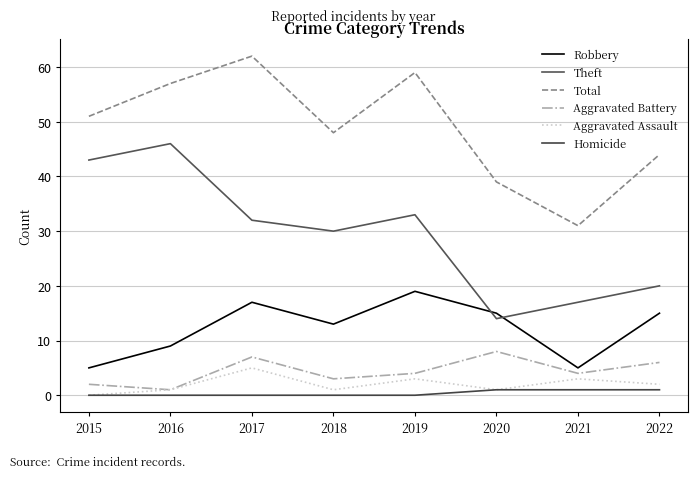

Which series has the largest total across all categories?

Total